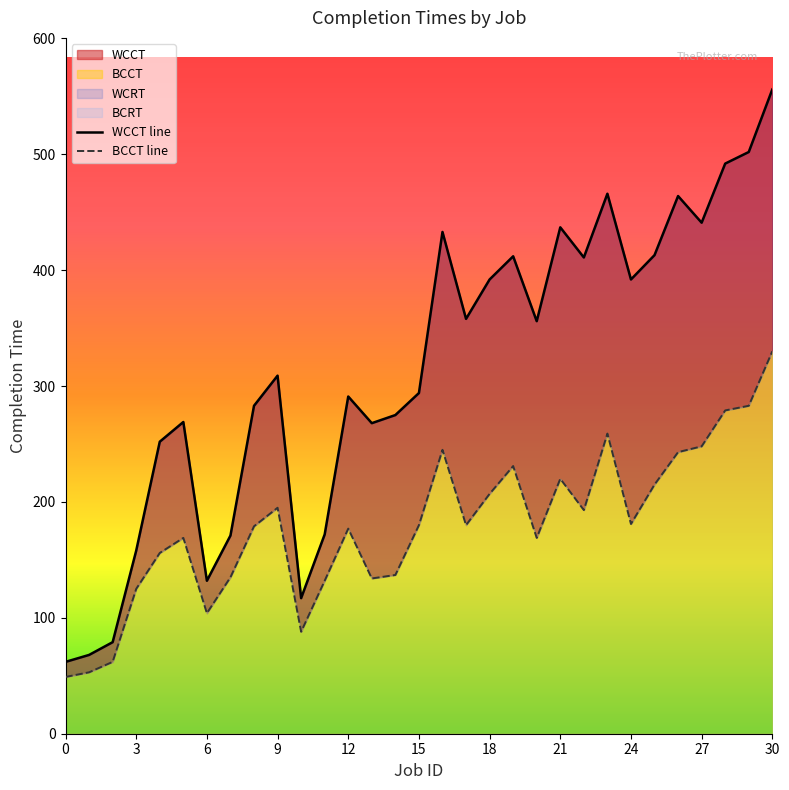

The value of WCCT line at 16 is 433. True or false?

True